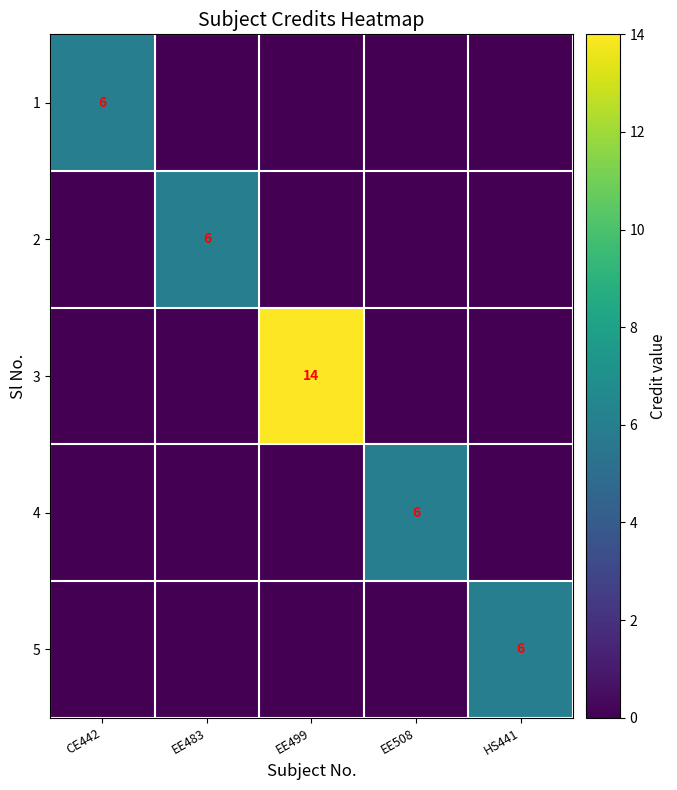

The value of 3 at EE499 is 4. True or false?

False